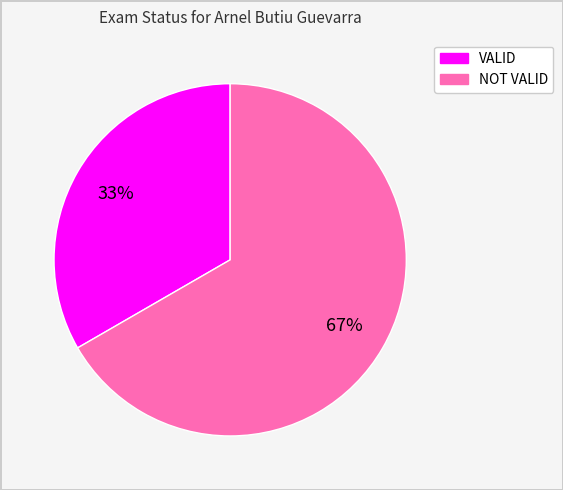

What is the ratio of the value at NOT VALID to the value at VALID?

2.0